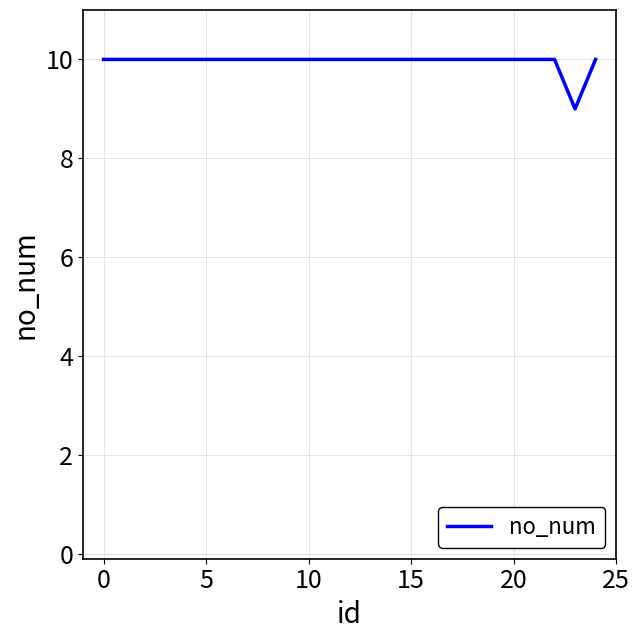

What is the greatest value displayed?

10